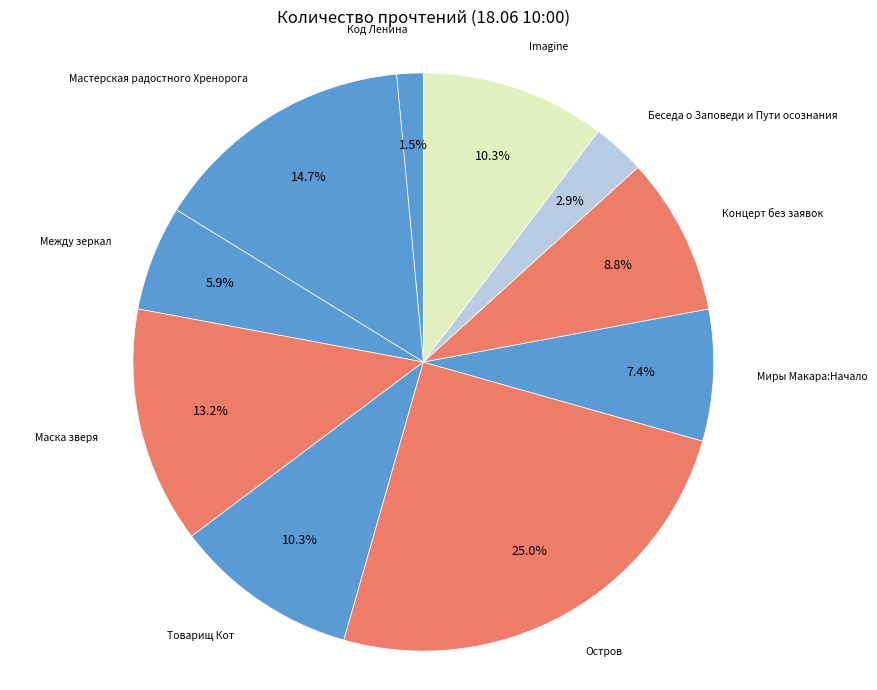

What is the smallest slice in the pie chart?

Код Ленина